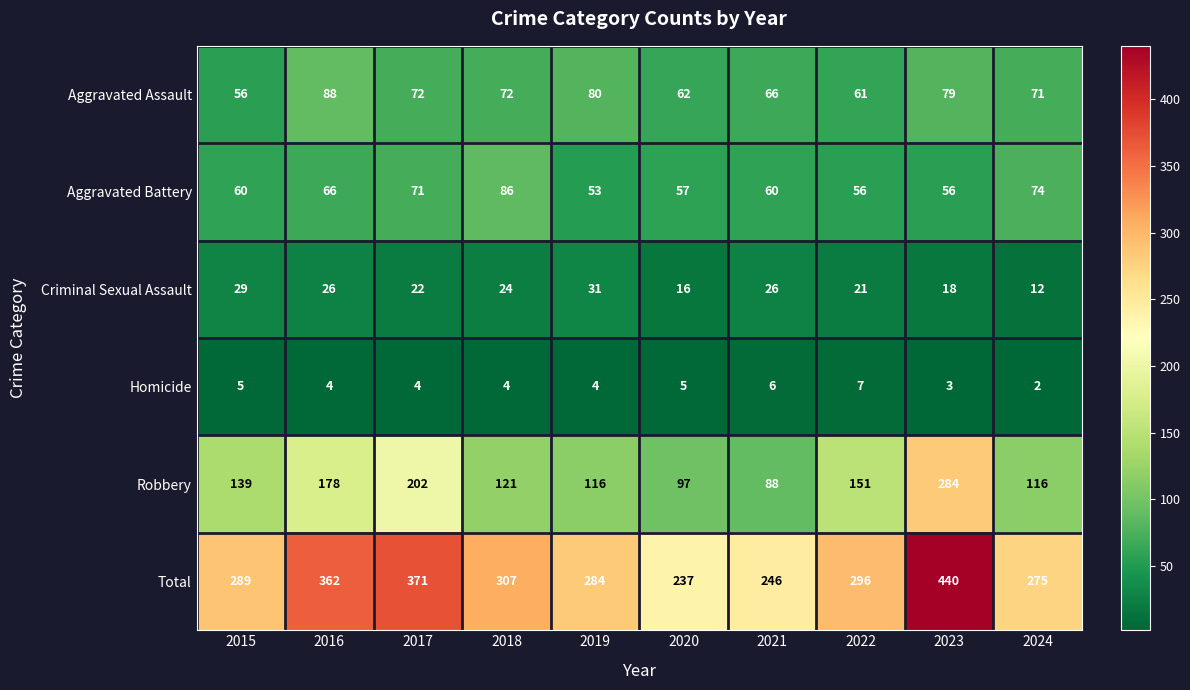

What is the spread (max minus min) of values at 2018?

303